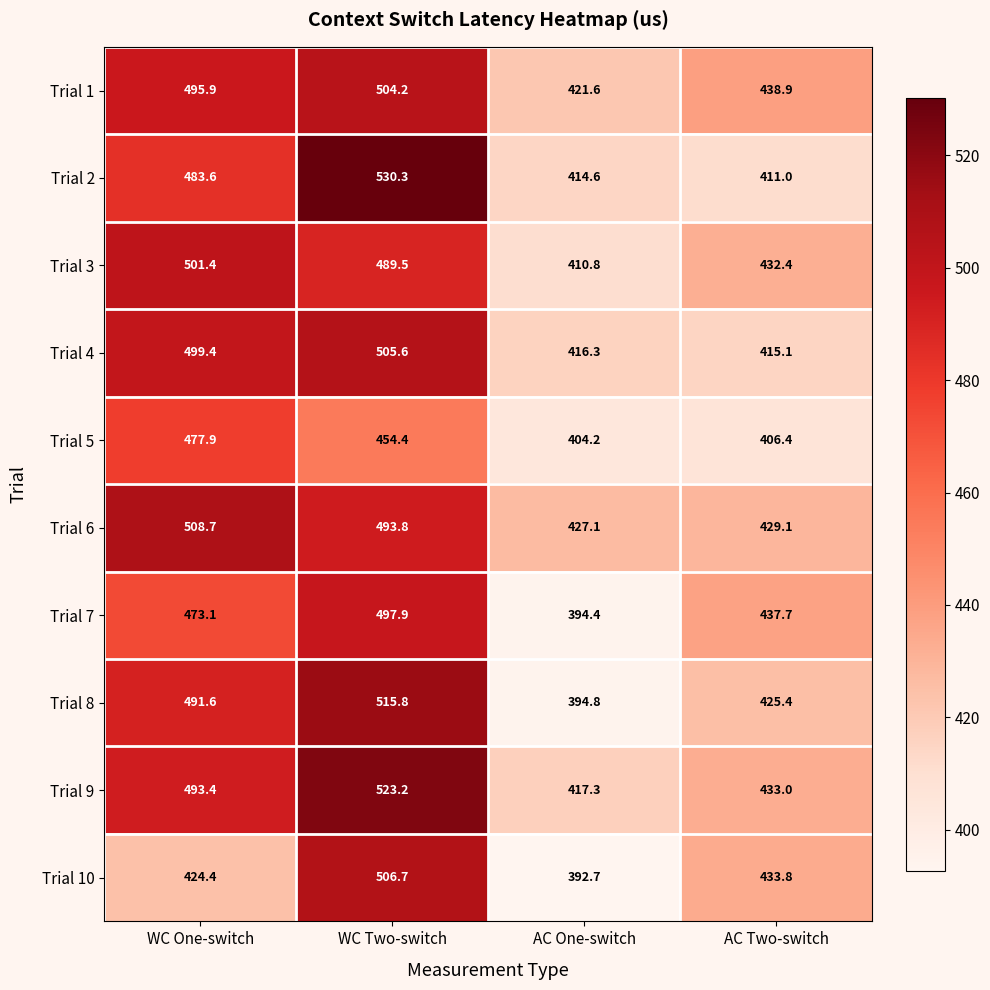

What is the sum of all Trial 3 values?

1834.1